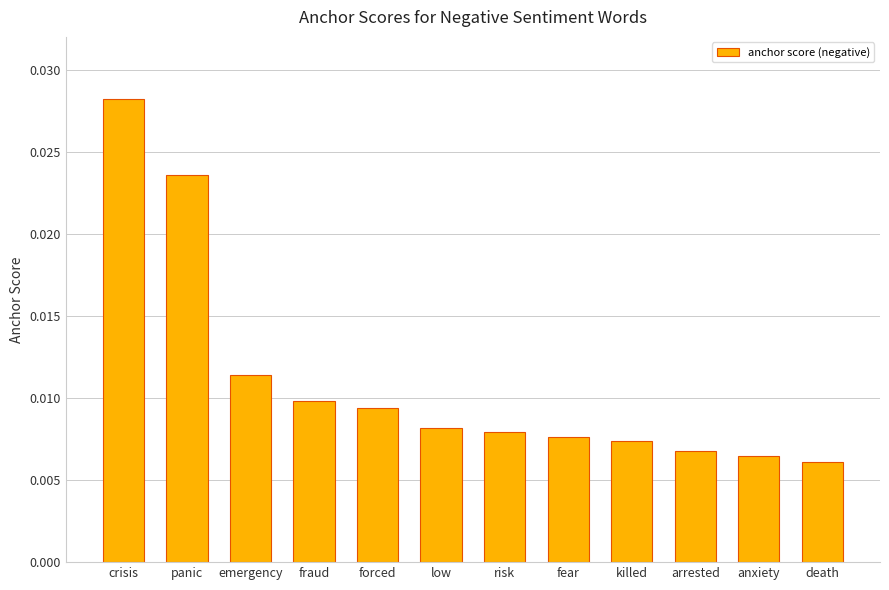

What is the label of the 12th bar from the right?

crisis